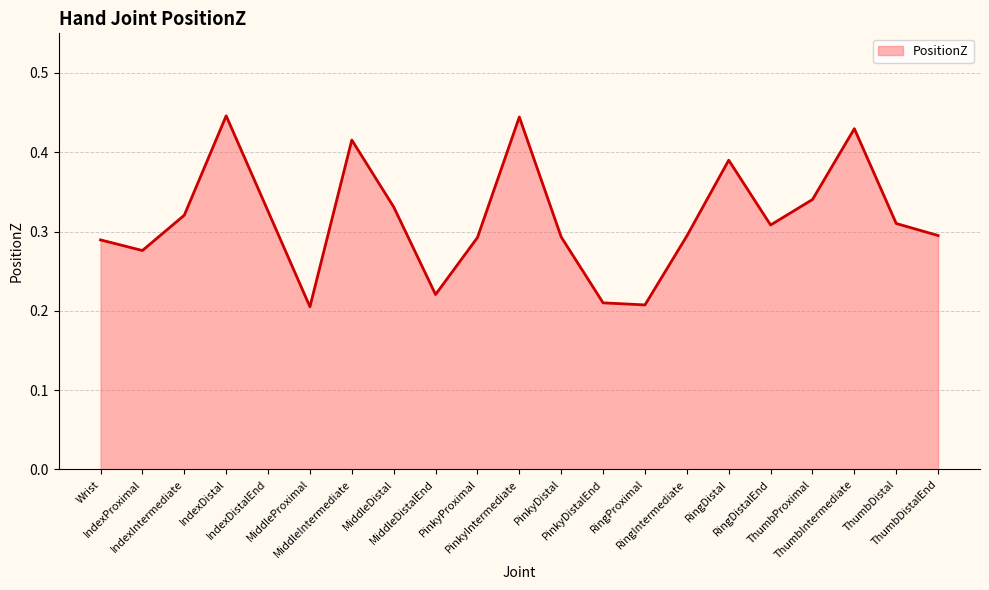

How many interior local valleys (lower than both neighbors) does the data have?

5